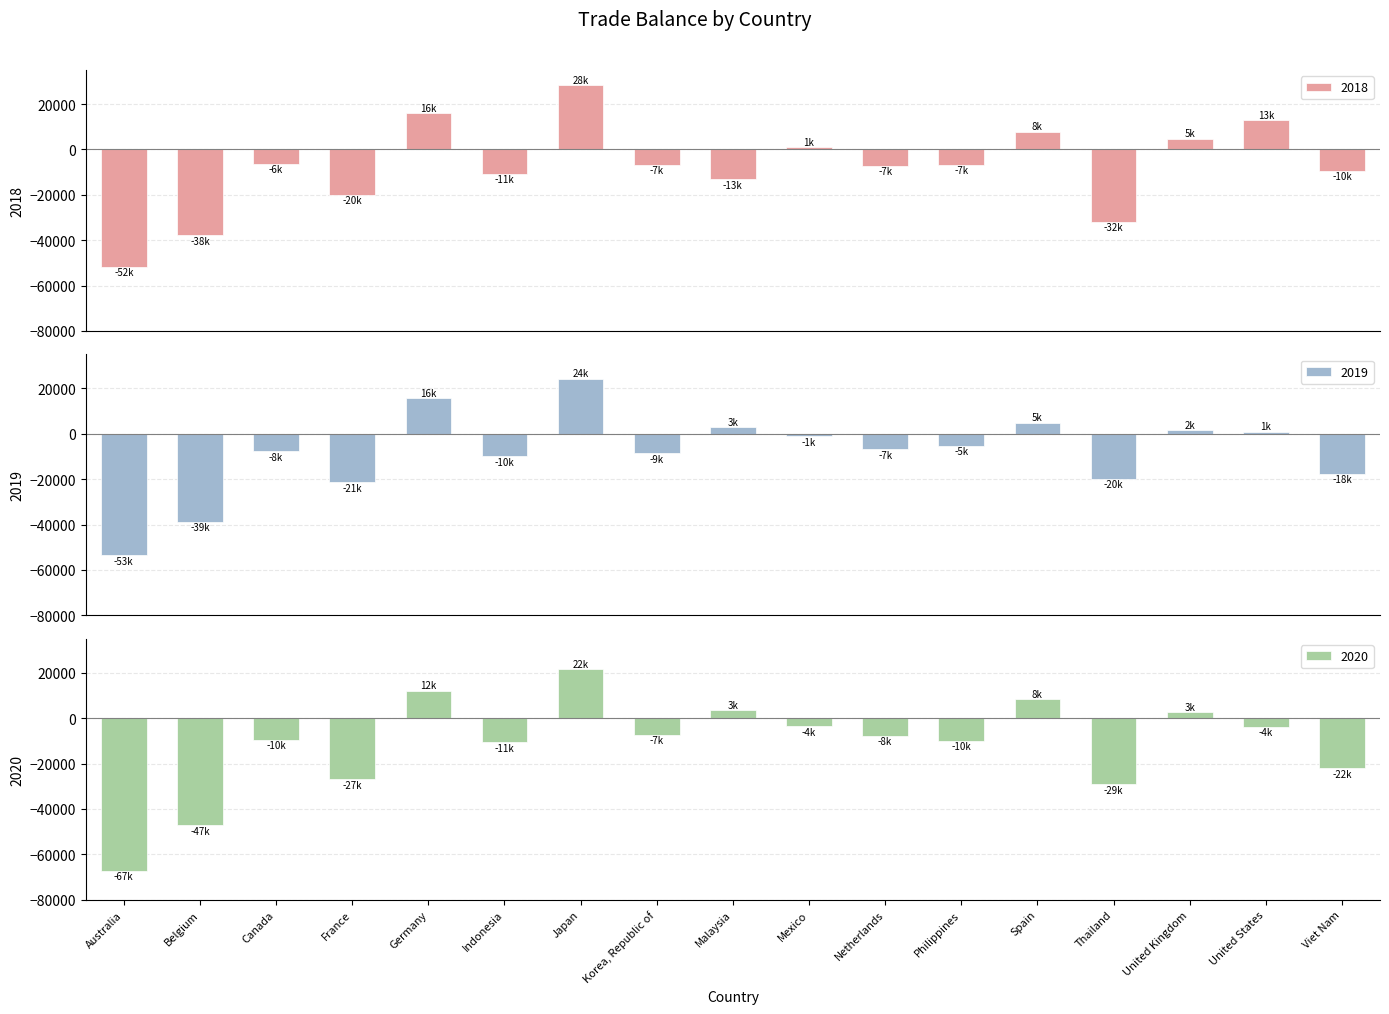

Which series has the largest range (max minus min)?

2020